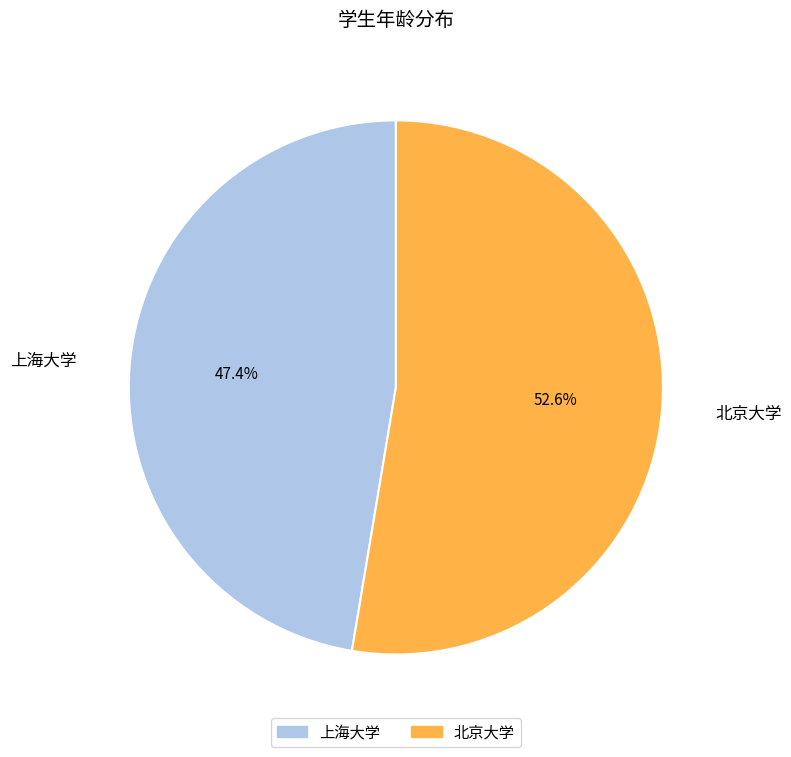

To the nearest percent, what portion does 上海大学 represent?

47%